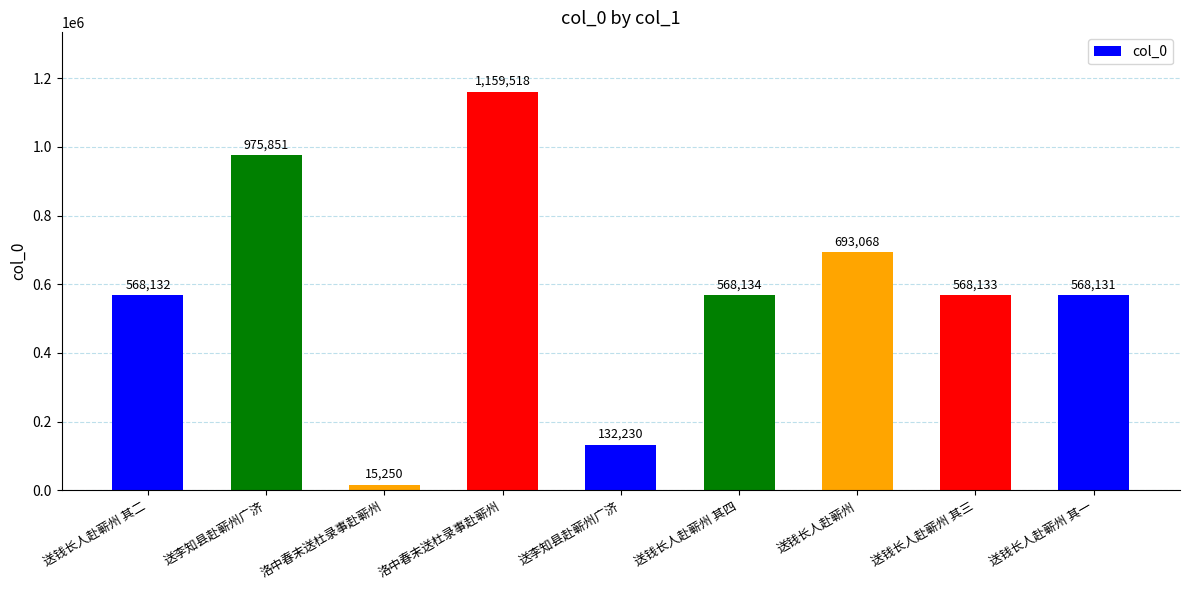

Which has a higher value, 送钱长人赴蕲州 其二 or 送李知县赴蕲州广济?

送钱长人赴蕲州 其二